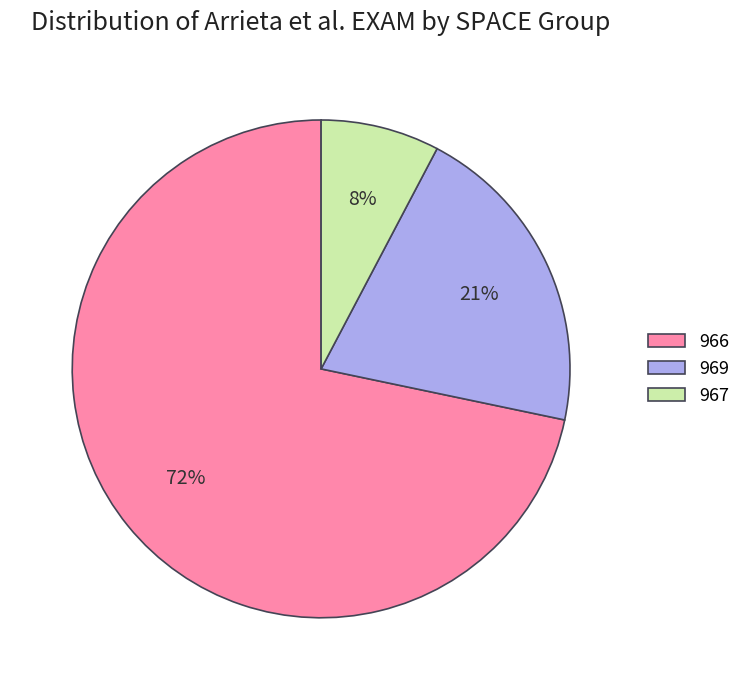

Which slice represents more than half of the pie?

966